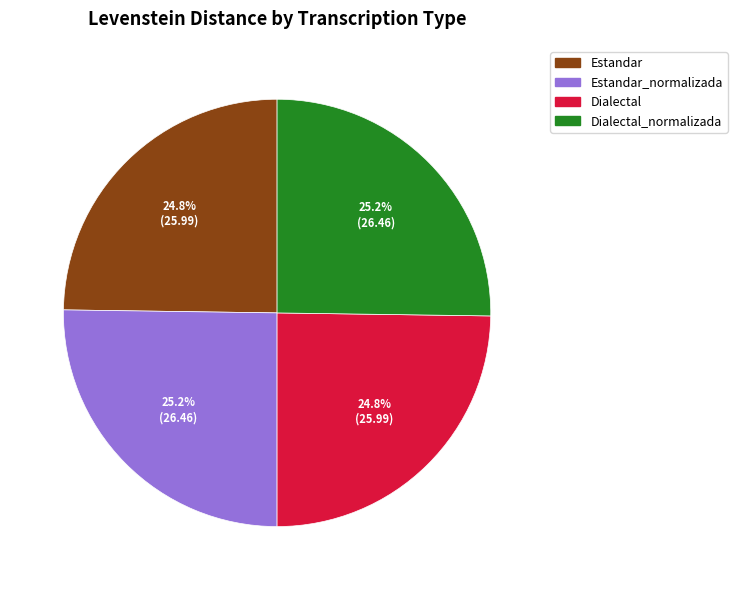

What is the ratio of the value at Dialectal to the value at Dialectal_normalizada?

1.0